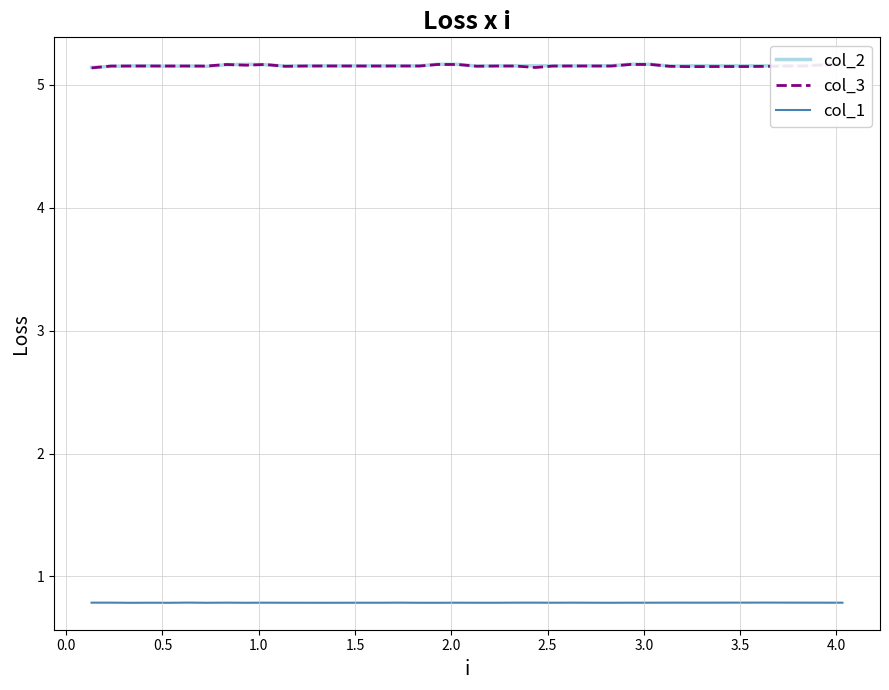

Is this an area chart (filled region under the line)?

No